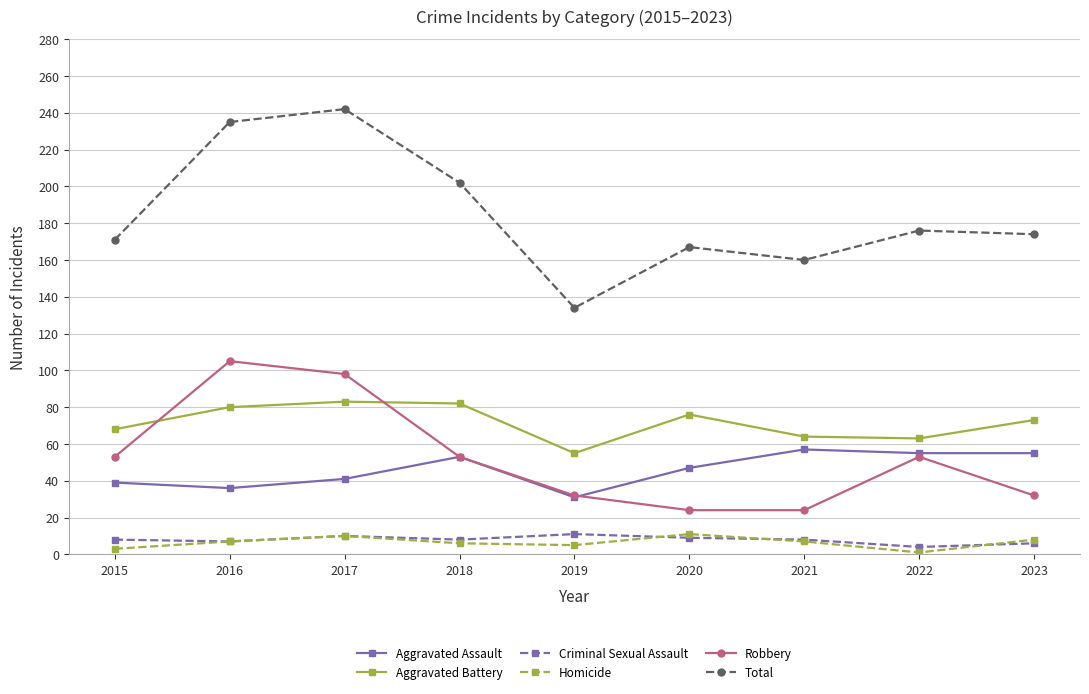

The value of Aggravated Assault at 2021 is 57. True or false?

True